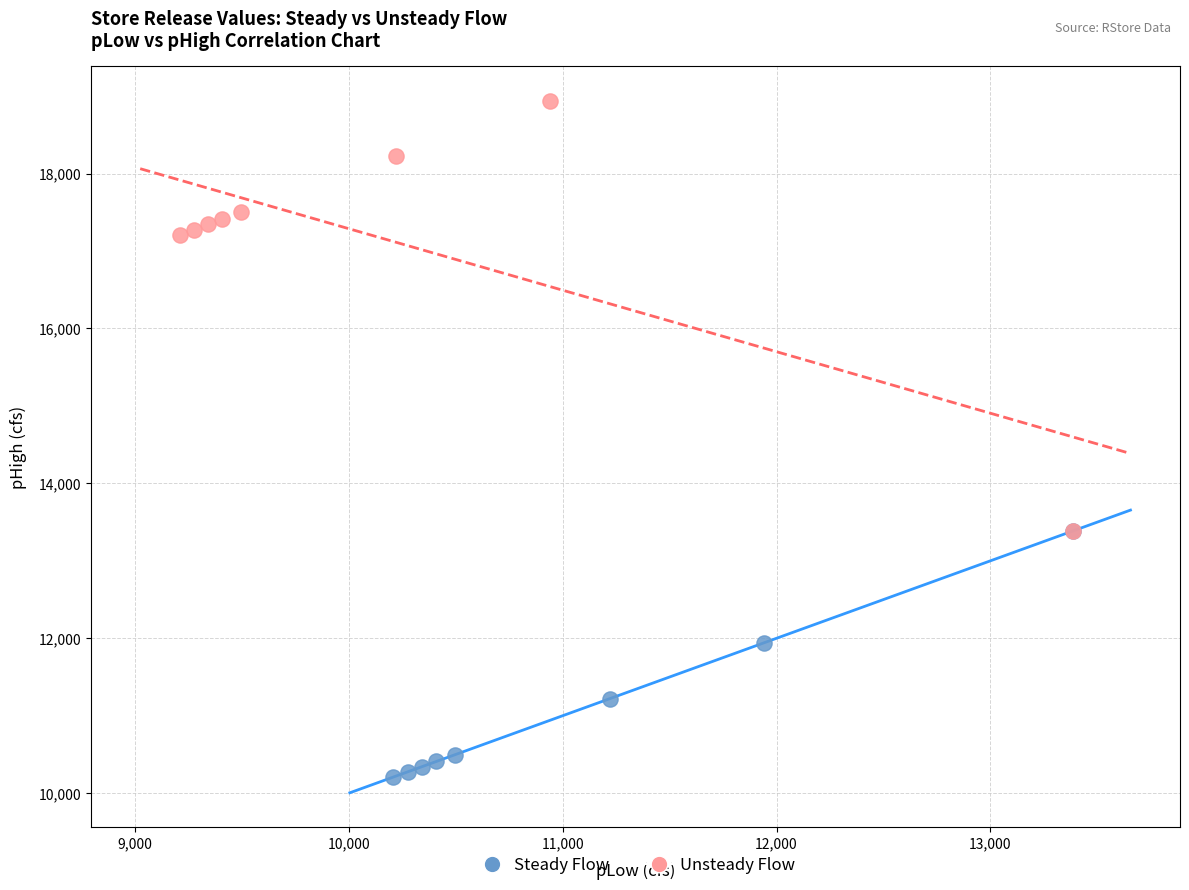

Which series has the largest Y range (max minus min)?

Unsteady Flow